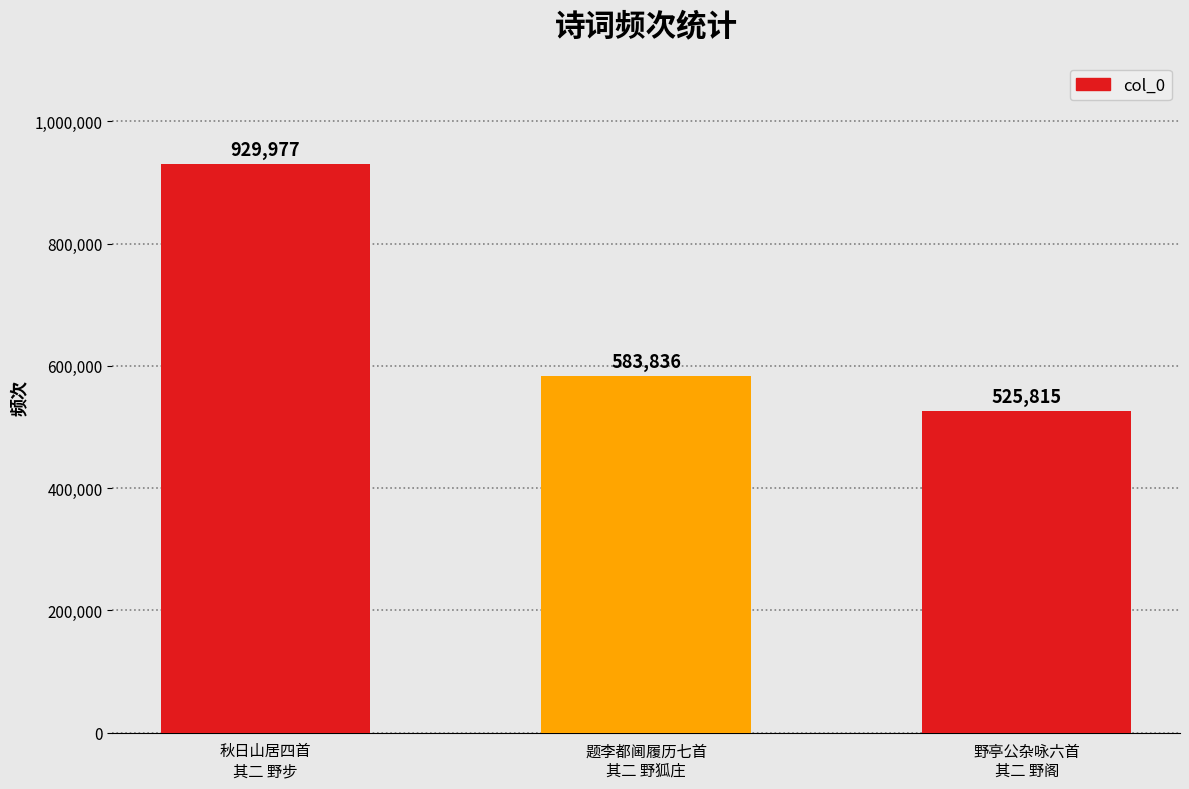

True or false: the data shows 929977 at 秋日山居四首
其二 野步.

True